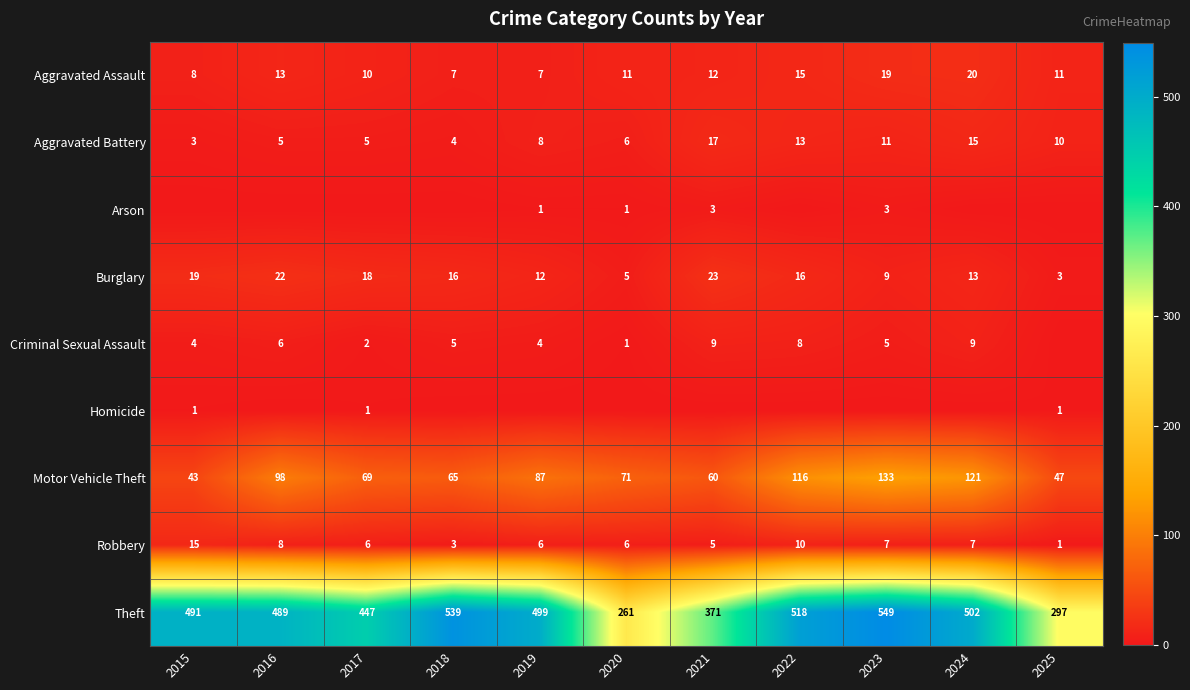

What is the highest value of the Burglary series?

23